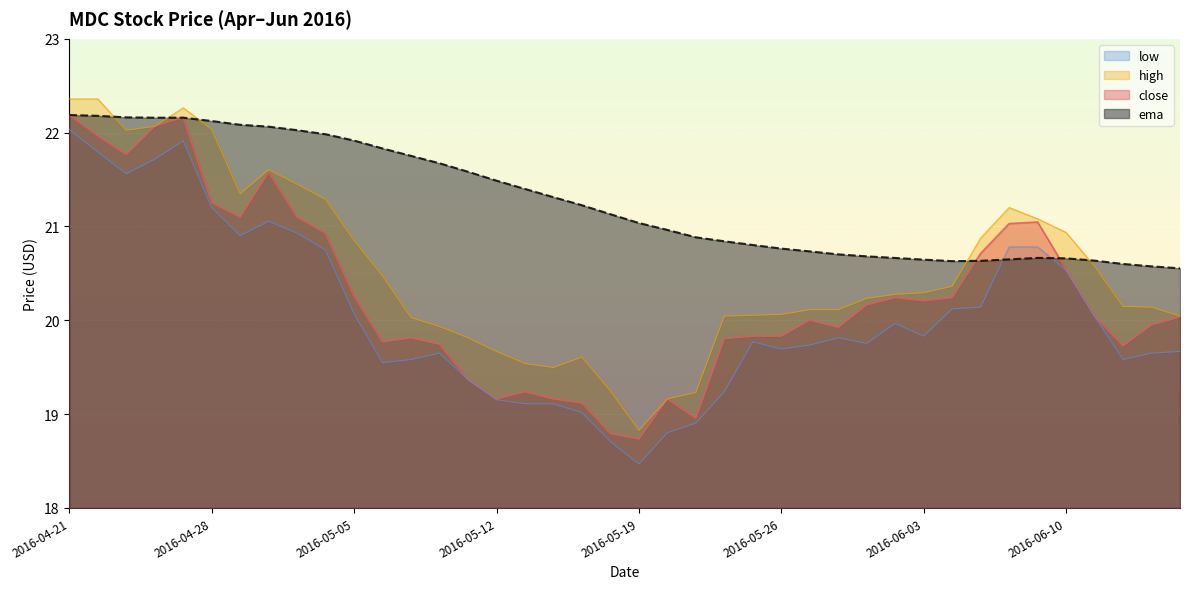

At how many categories does at least one series exceed 21?

23